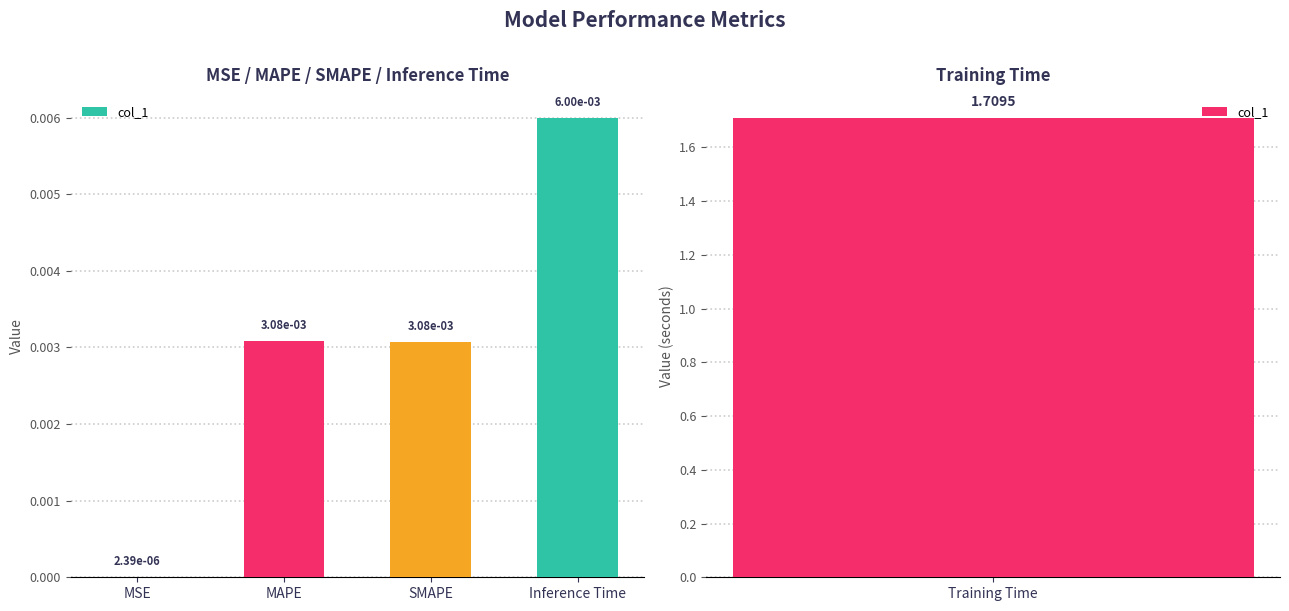

List the labels in order of value, largest first.

Inference Time, MAPE, SMAPE, MSE